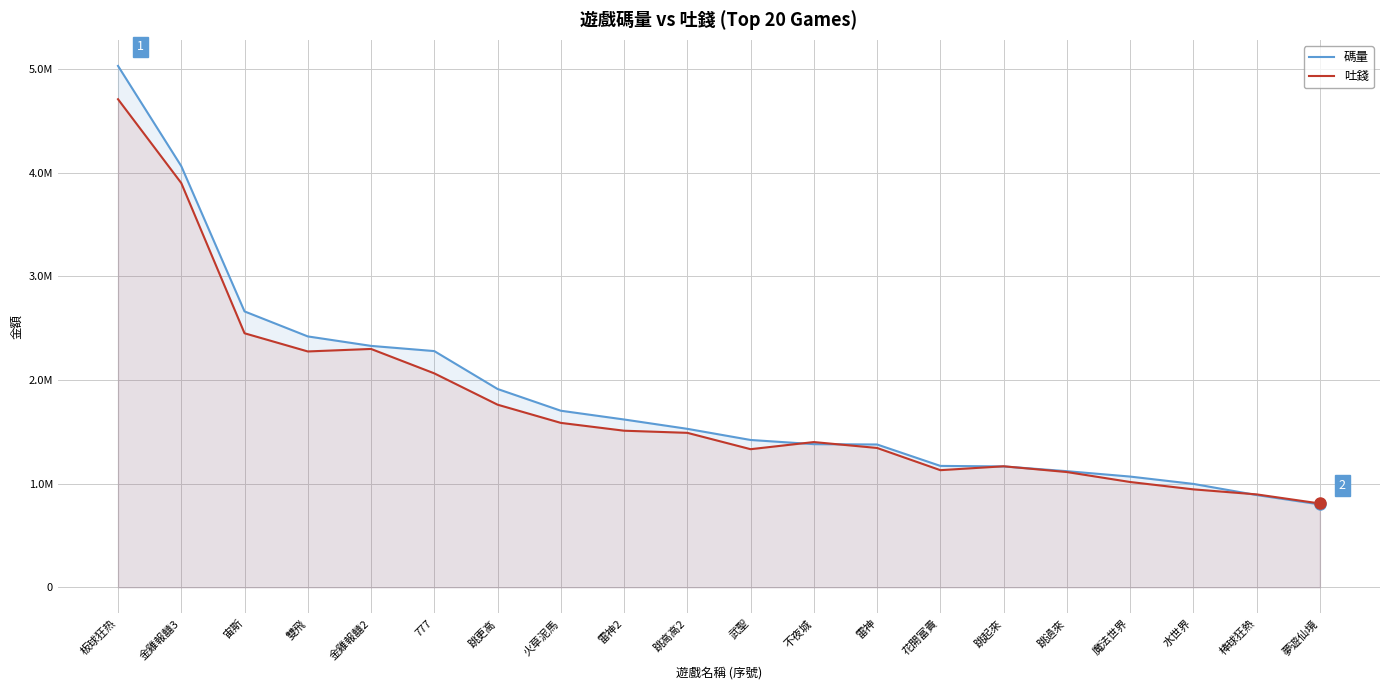

At which label does 碼量 reach its peak?

板球狂热